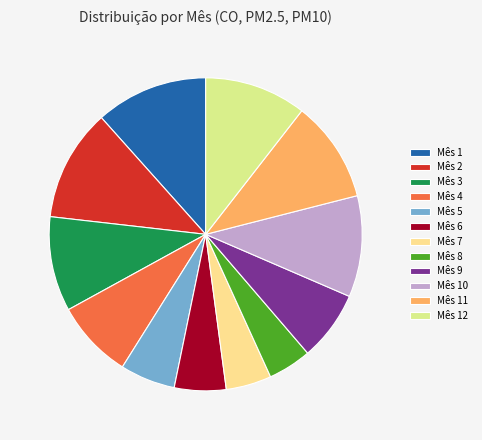

The Mês 11 slice represents 11% of the pie. True or false?

True